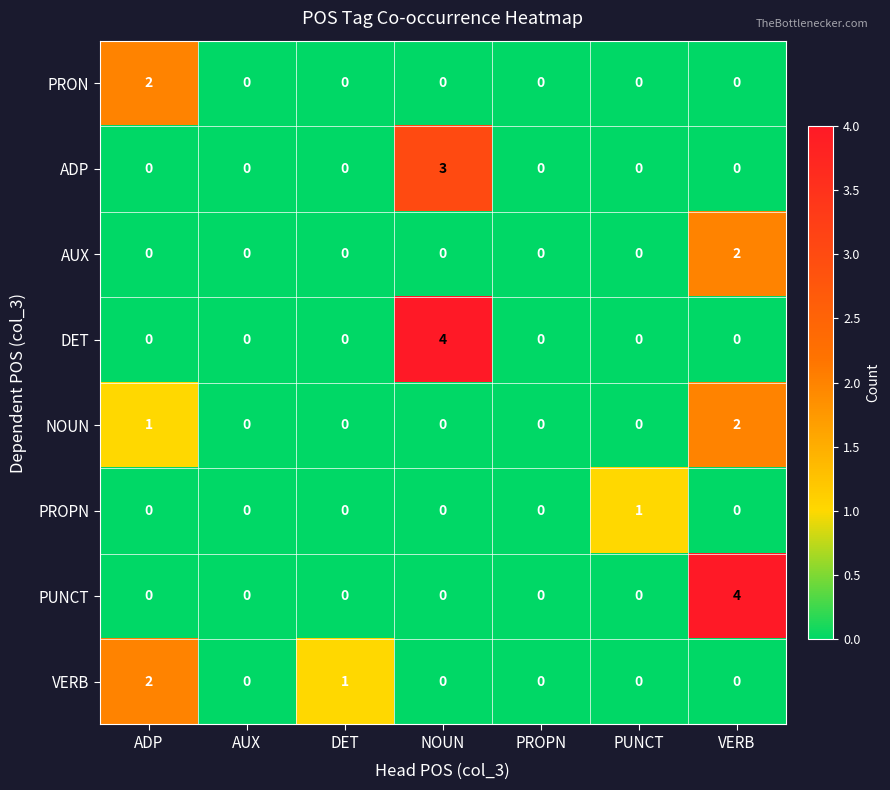

Which series changed the most between NOUN and PUNCT?

DET